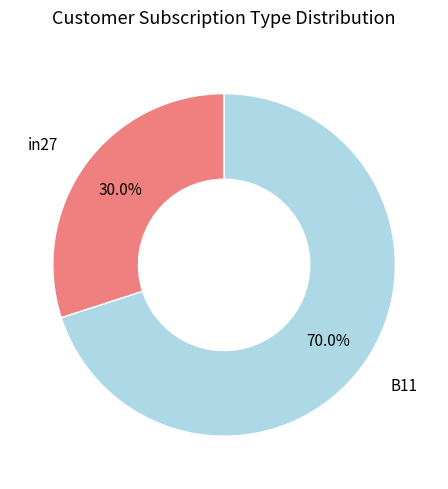

Does any single category account for the majority?

Yes